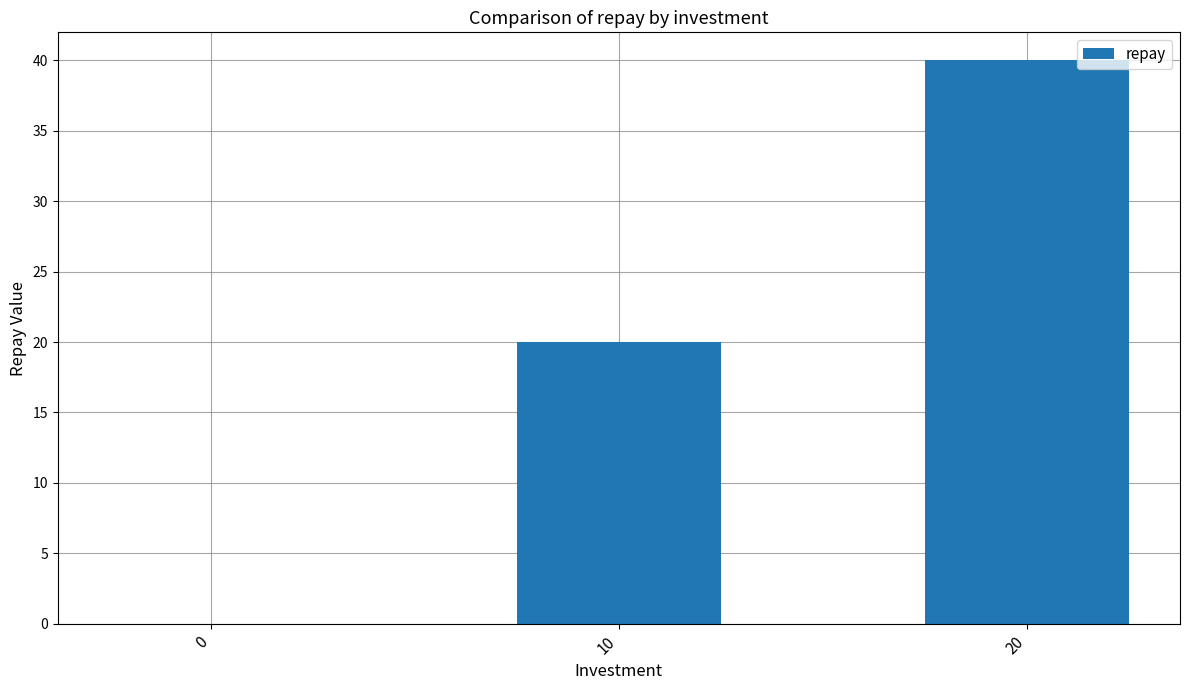

What is the sum of all values?

60